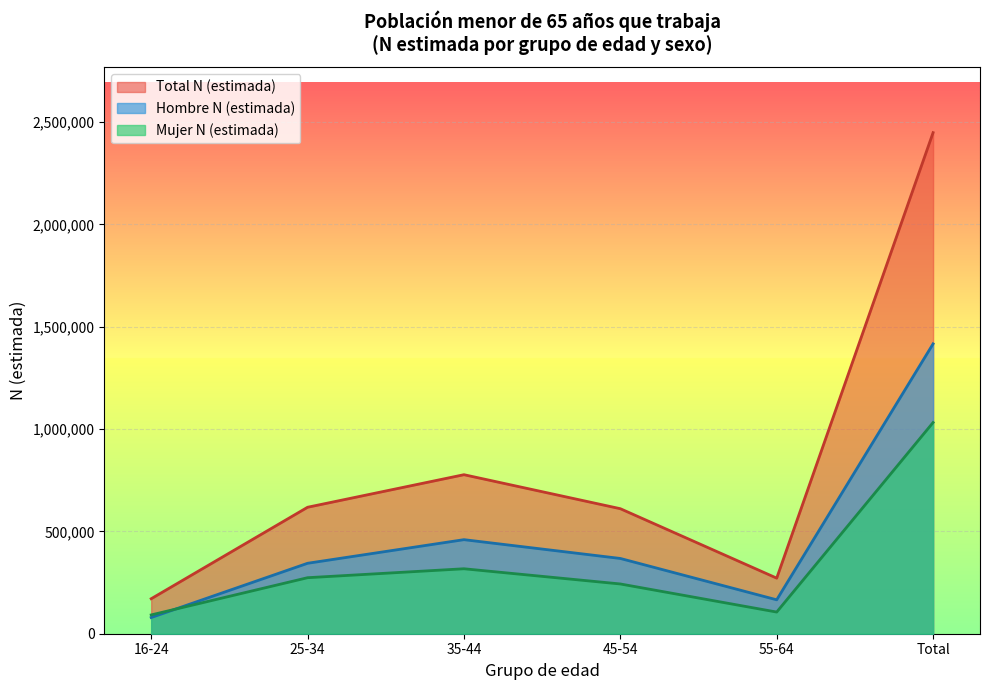

What is the label of the 5th point from the left?

55-64